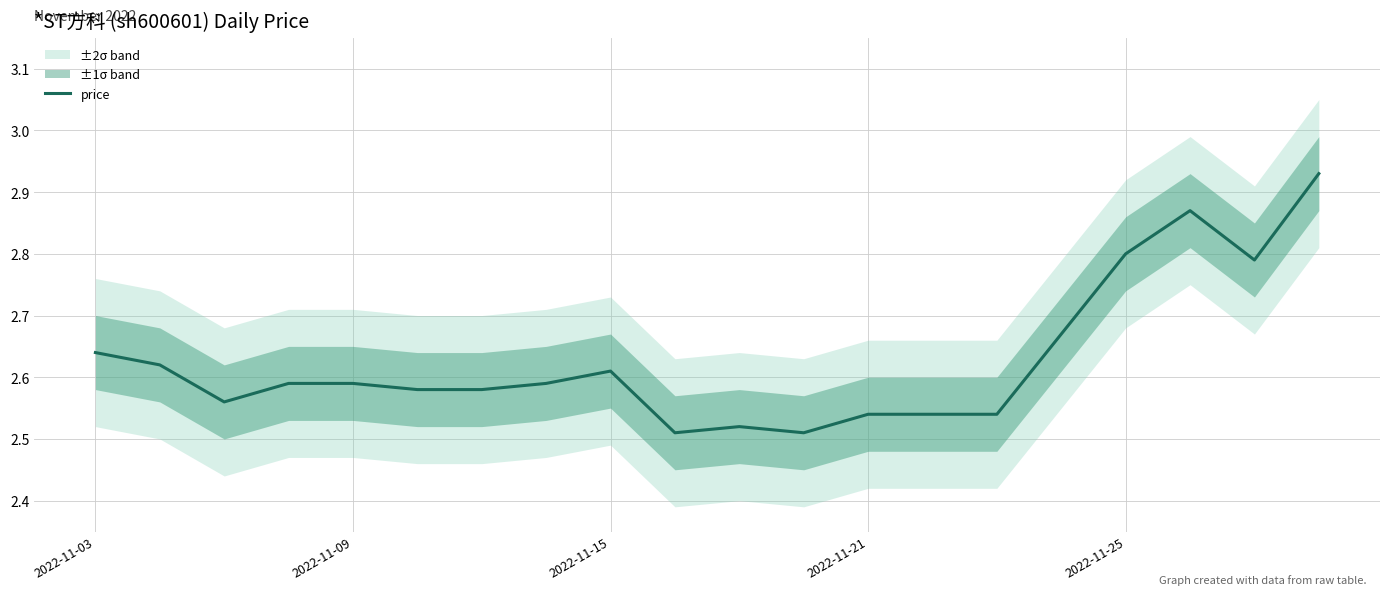

What is the difference between the maximum and minimum values?

0.4